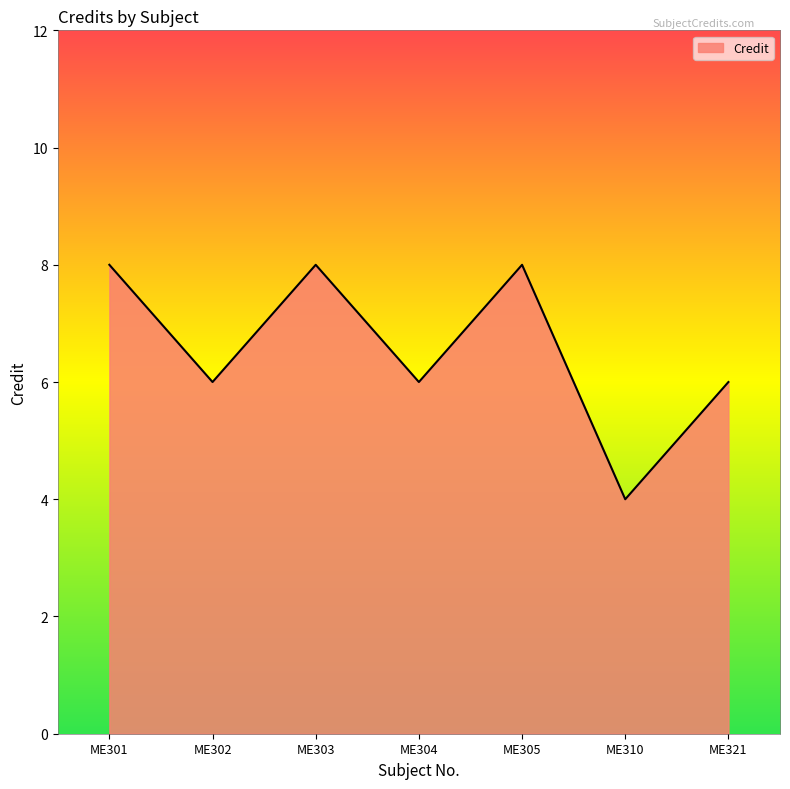

How many distinct data groups are displayed?

1